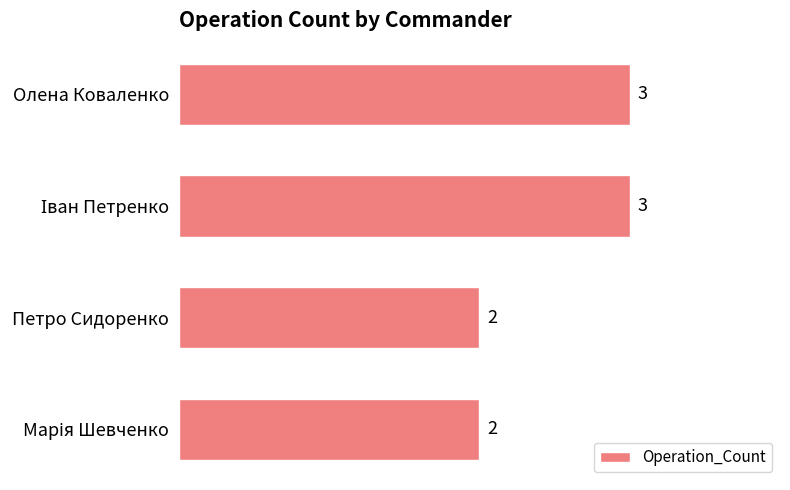

The chart shows a value of 3 at Петро Сидоренко. True or false?

False